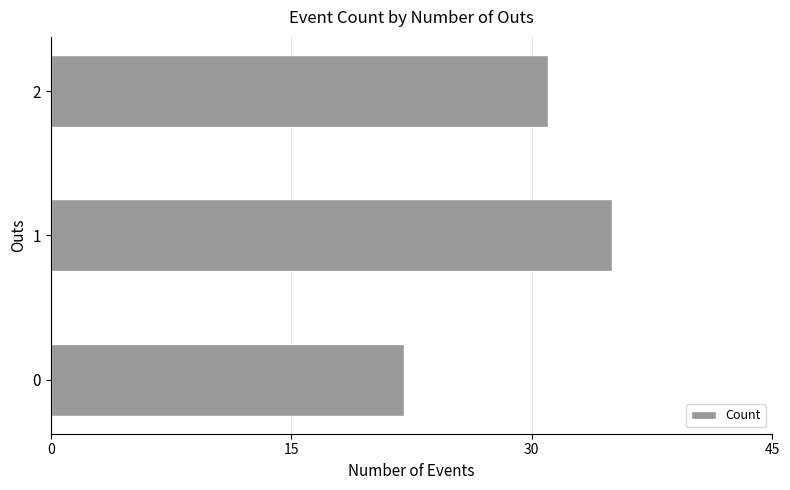

True or false: the data shows 35 at 1.

True